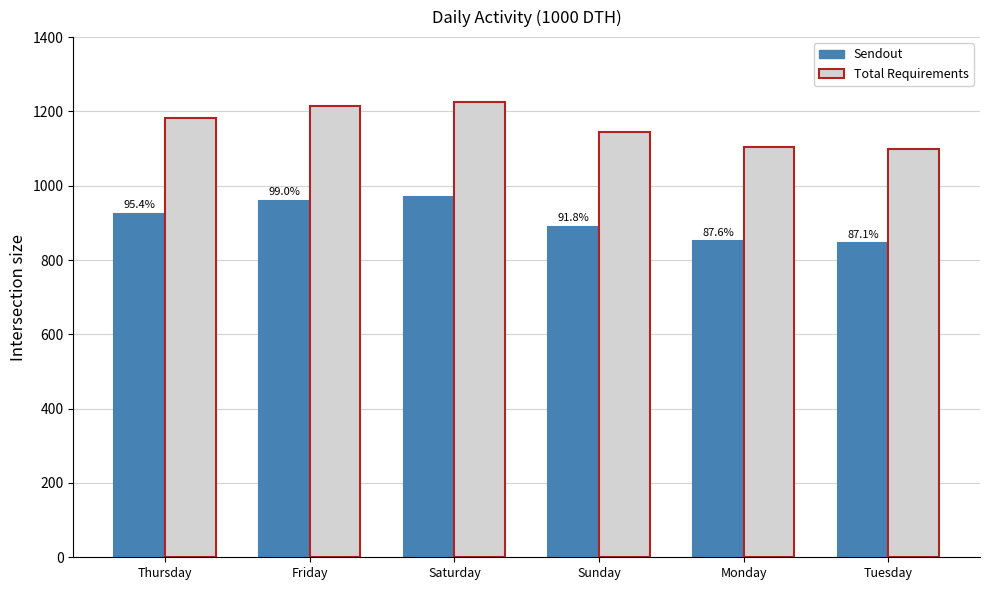

What is the total value across all series at Friday?

2174.4